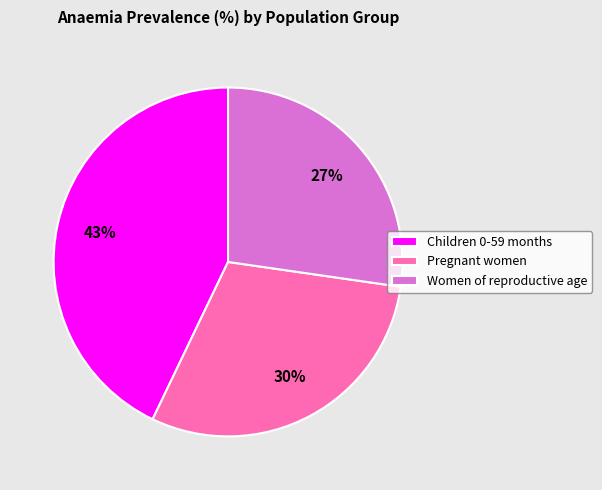

Which category has the smallest portion of the pie?

Women of reproductive age